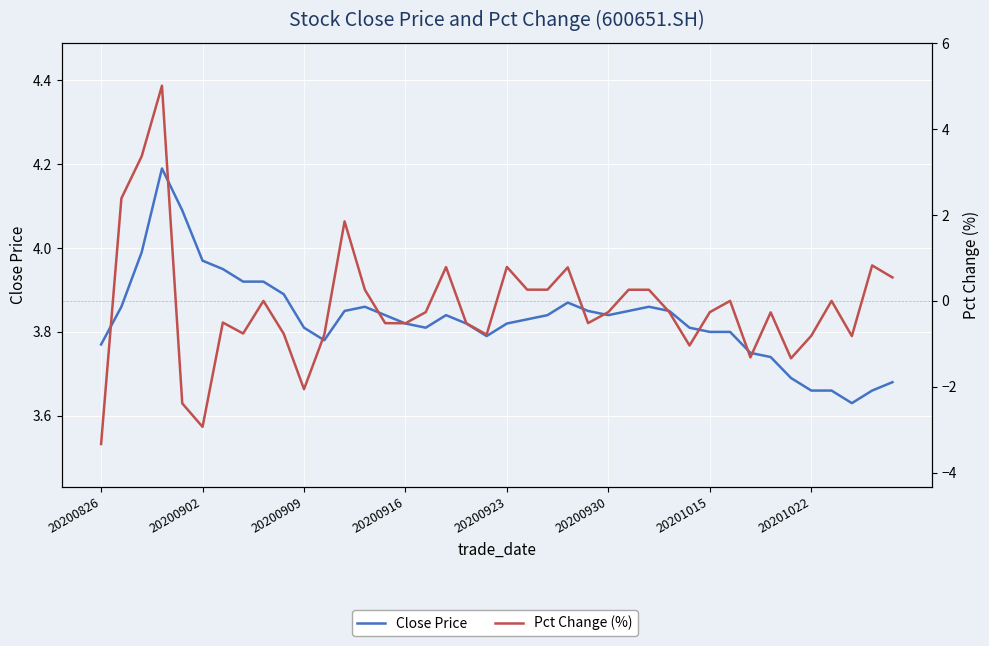

Read the Pct Change (%) value at 20201022.

-0.8